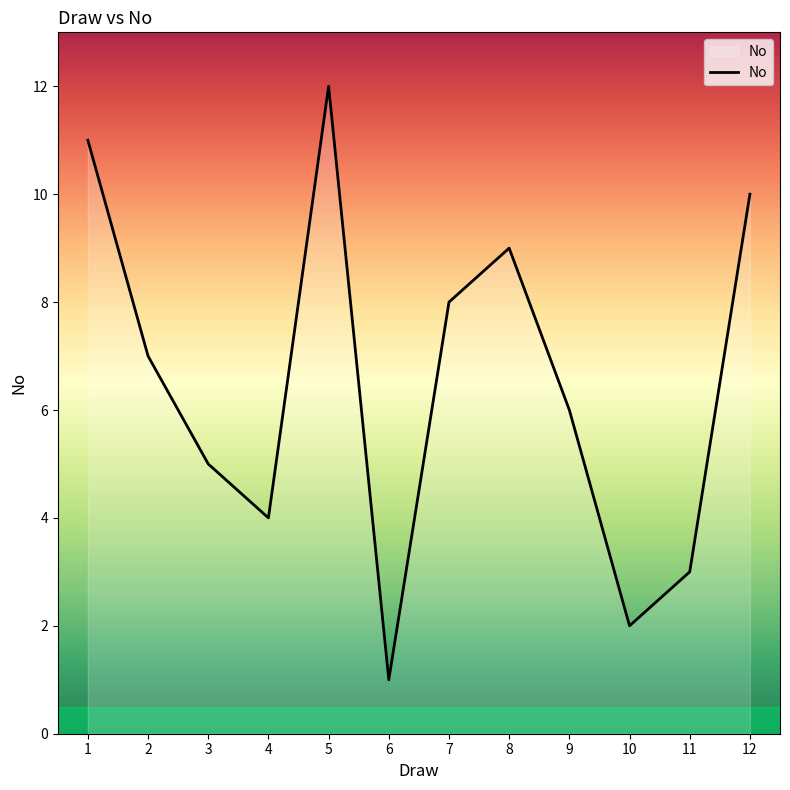

Which has a higher value, 12 or 8?

12